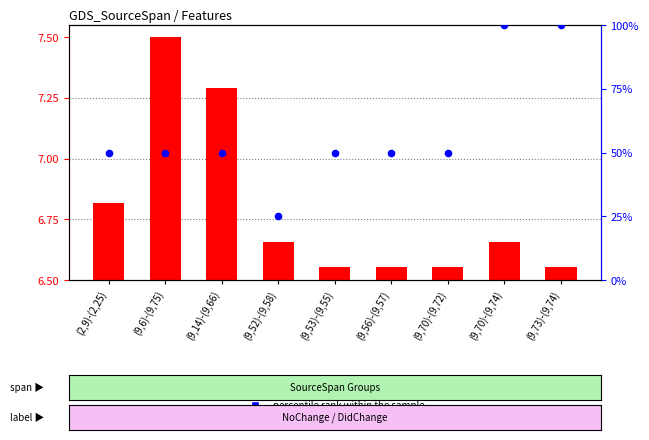

What are all the series names shown in the legend?

transformed count, percentile rank within the sample